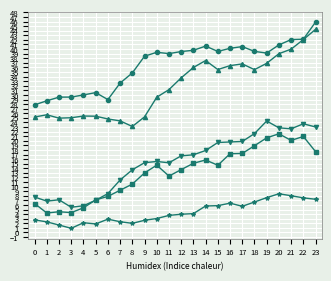

How many distinct data groups are displayed?

5